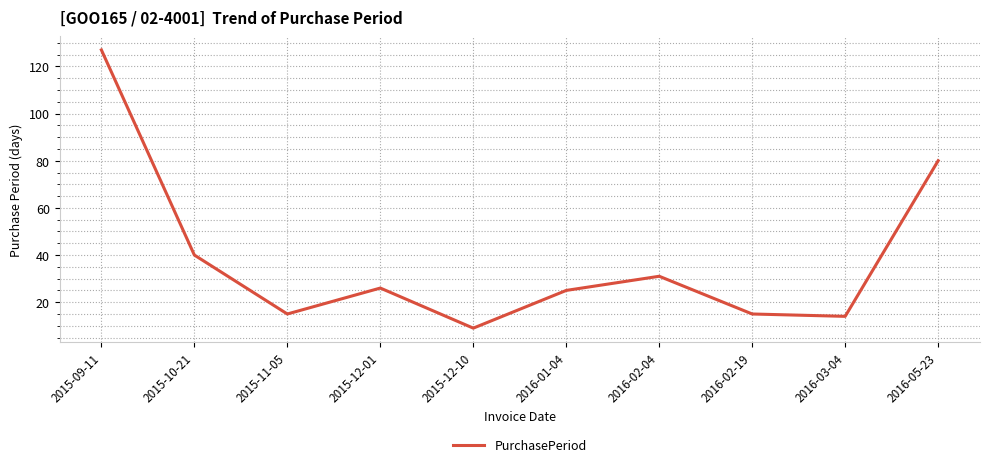

How many interior local peaks (higher than both neighbors) does the data have?

2